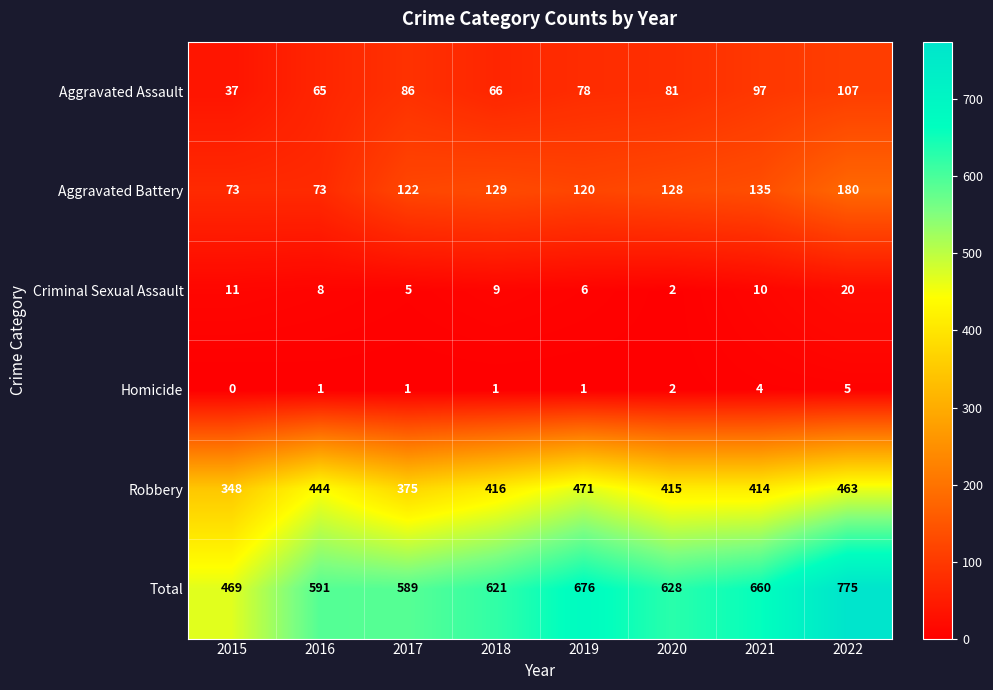

List the series in order of their peak value, lowest first.

Homicide, Criminal Sexual Assault, Aggravated Assault, Aggravated Battery, Robbery, Total